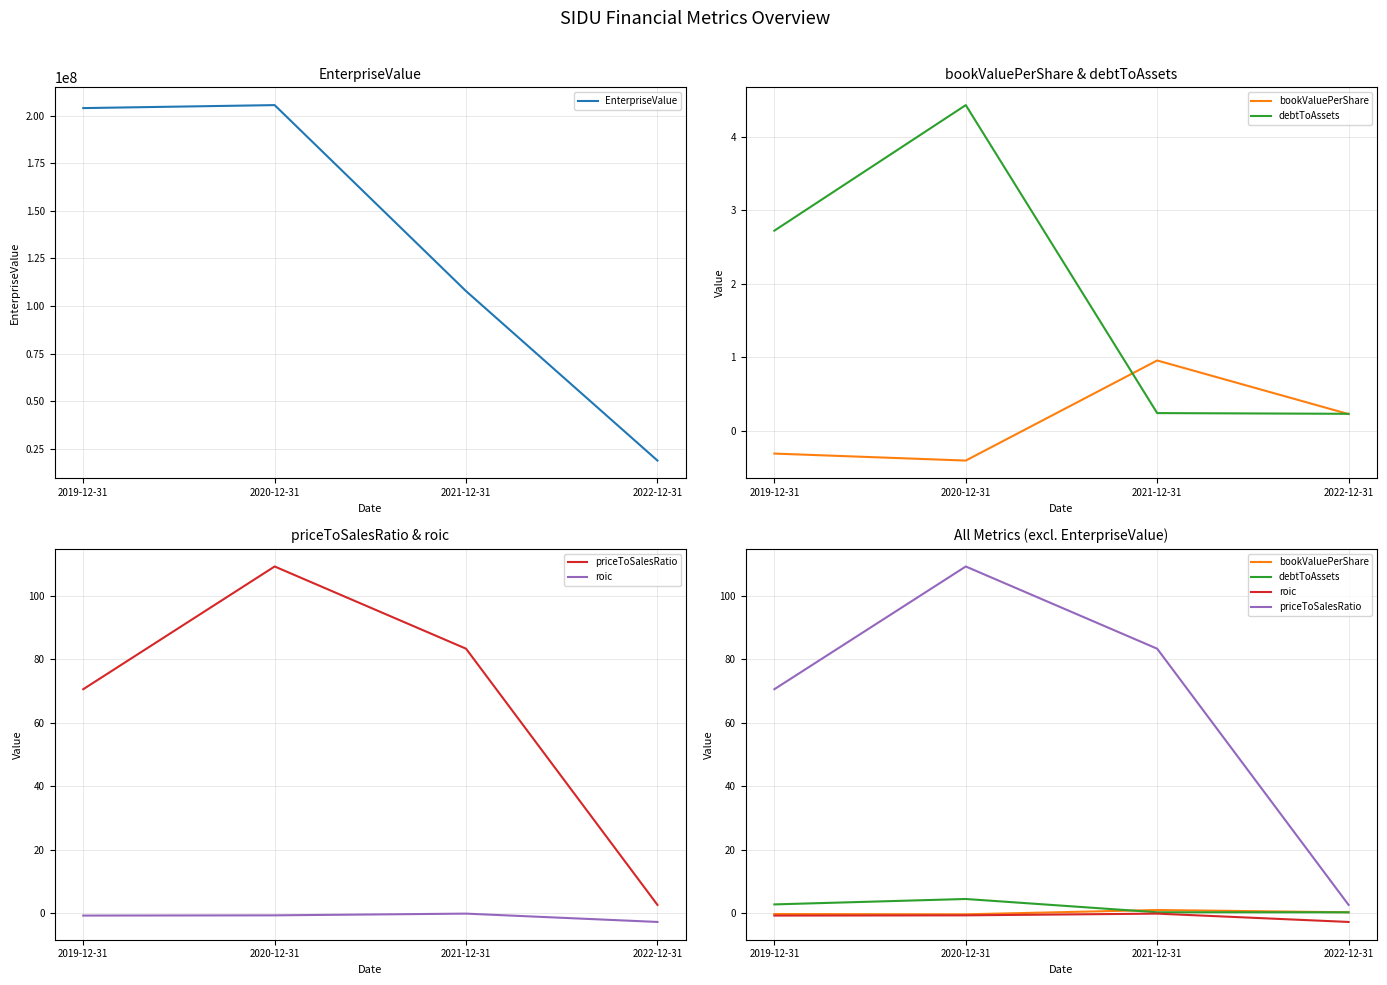

Reading right to left, what are all the values shown in this chart?

EnterpriseValue: 2022-12-31=18779409.3	2021-12-31=107846991.1	2020-12-31=205627963.0	2019-12-31=204057559.0
bookValuePerShare: 2022-12-31=0.2	2021-12-31=1.0	2020-12-31=-0.4	2019-12-31=-0.3
debtToAssets: 2022-12-31=0.2	2021-12-31=0.2	2020-12-31=4.4	2019-12-31=2.7
priceToSalesRatio: 2022-12-31=2.6	2021-12-31=83.3	2020-12-31=109.3	2019-12-31=70.6
roic: 2022-12-31=-2.8	2021-12-31=-0.2	2020-12-31=-0.7	2019-12-31=-0.8